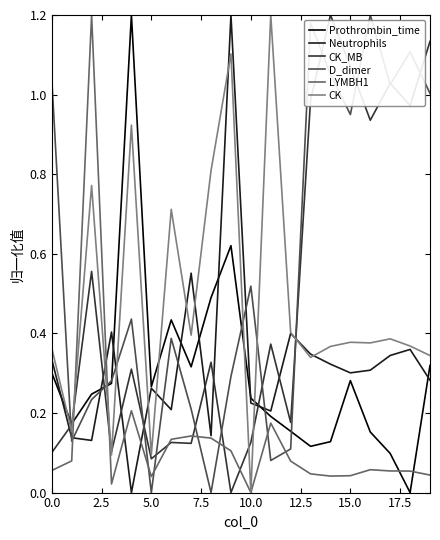

Which series has the largest total across all categories?

D_dimer